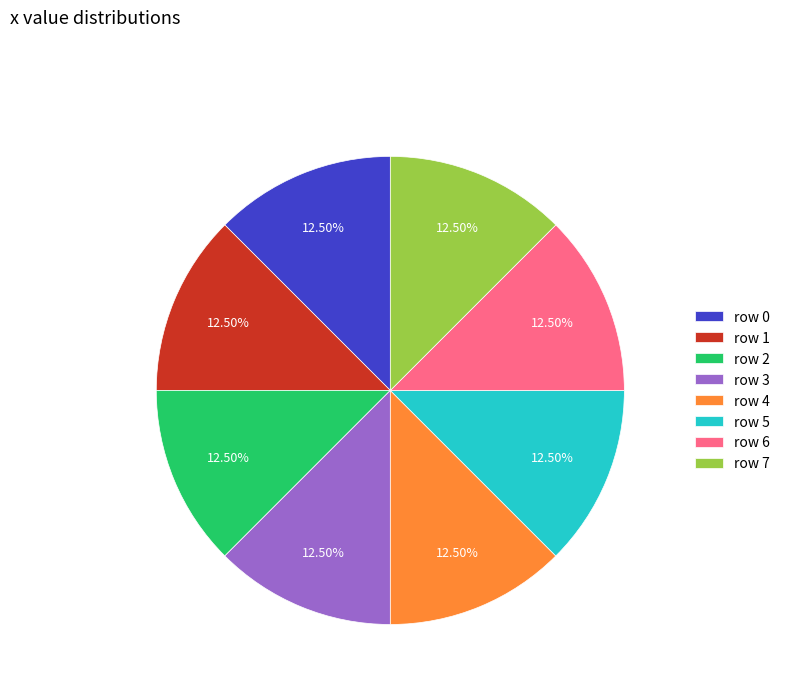

Is the sum of row 6 and row 1 greater than half?

No